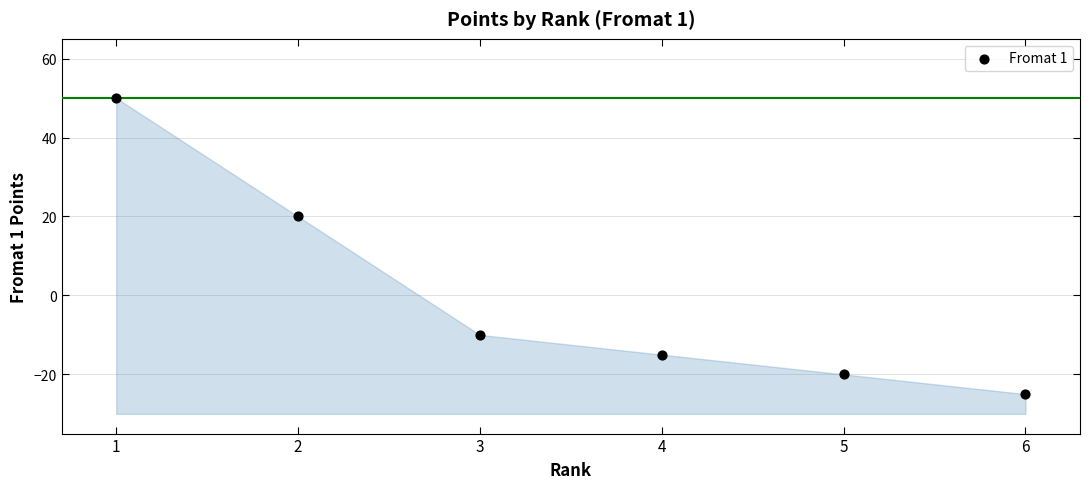

What is the range of Y values (max minus min)?

75